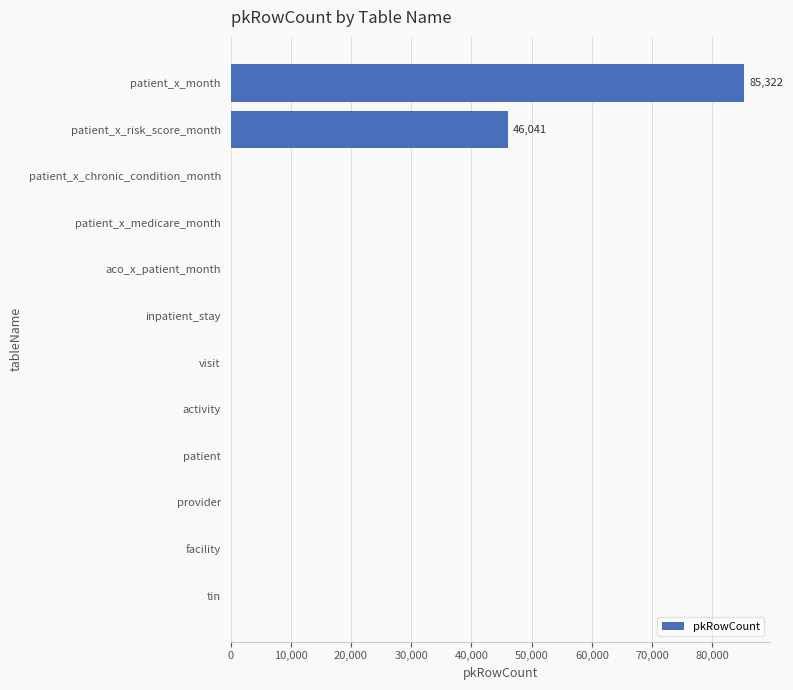

How many data points does each series have?

12